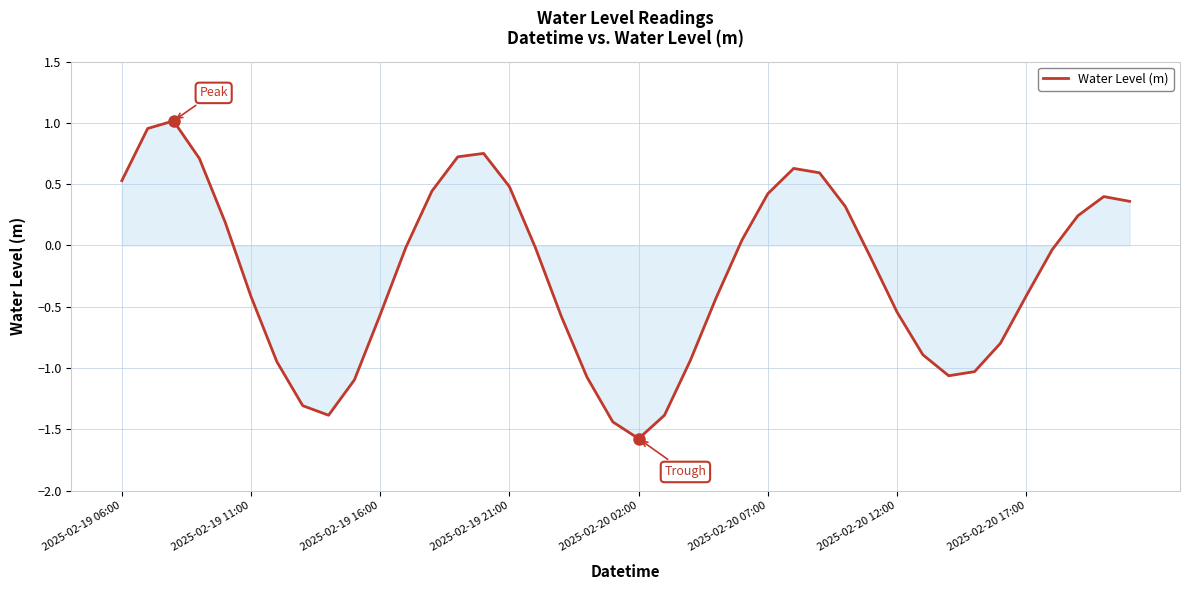

What is the smallest value displayed?

-1.6